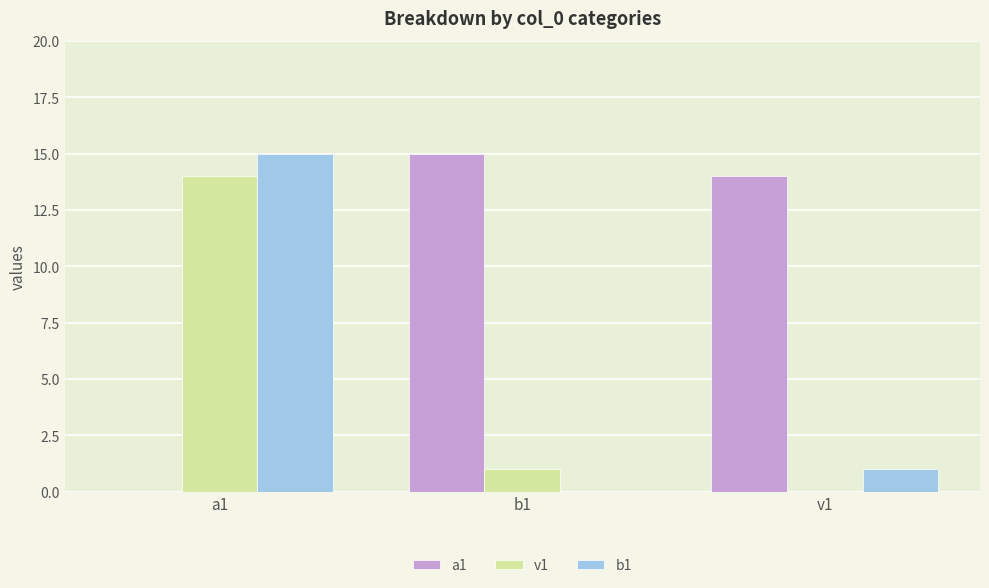

At which label is v1 closest to 7?

b1